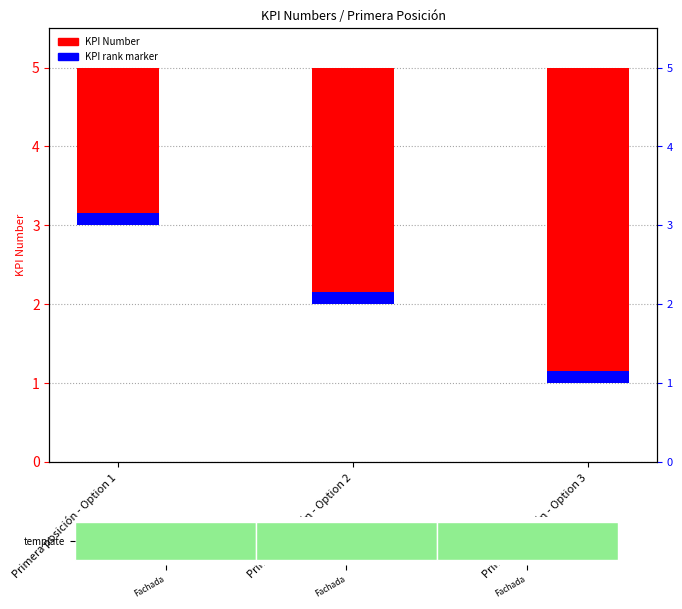

What is the sum of all values?

9